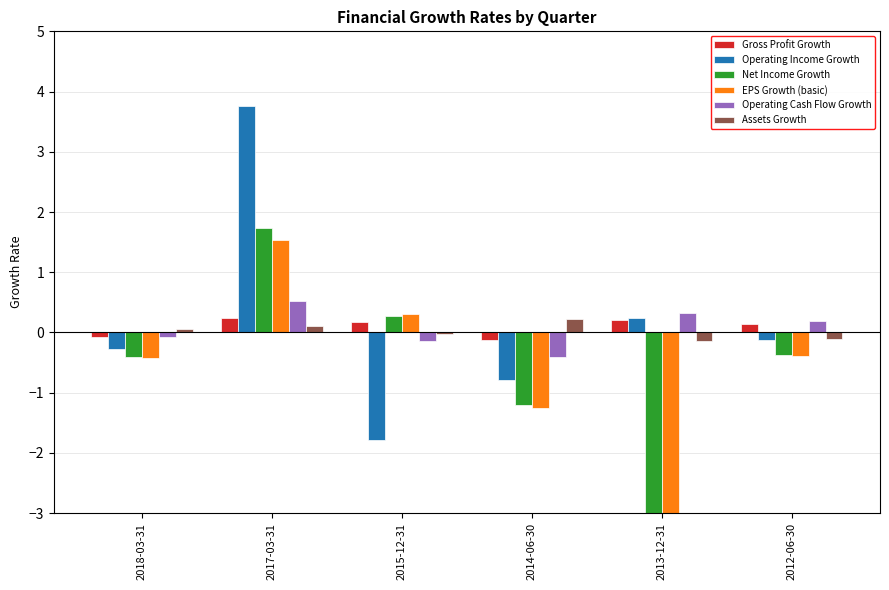

Which series has the largest total across all categories?

Operating Income Growth